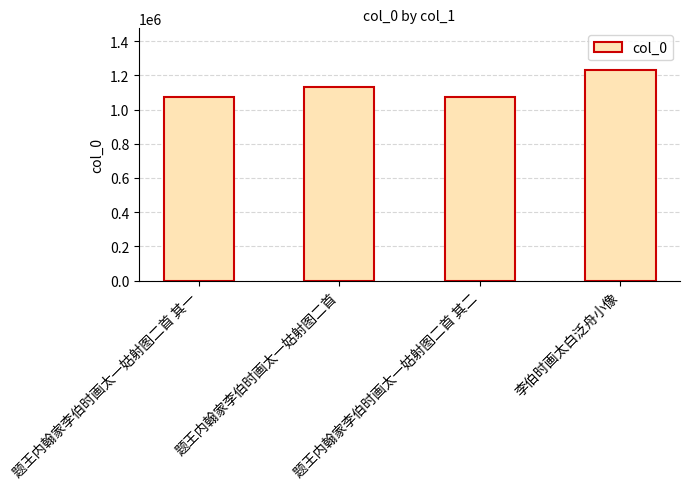

Is it true that the value at 题王内翰家李伯时画太一姑射图二首 其二 is 1751268?

False